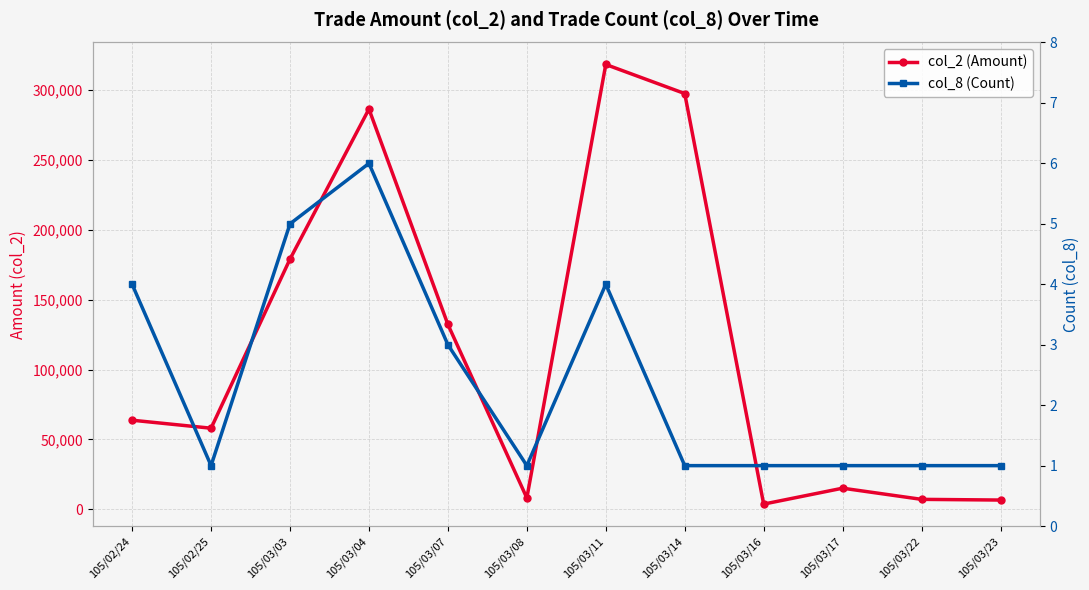

In col_8 (Count), how many points are higher than both neighbors (excluding endpoints)?

2